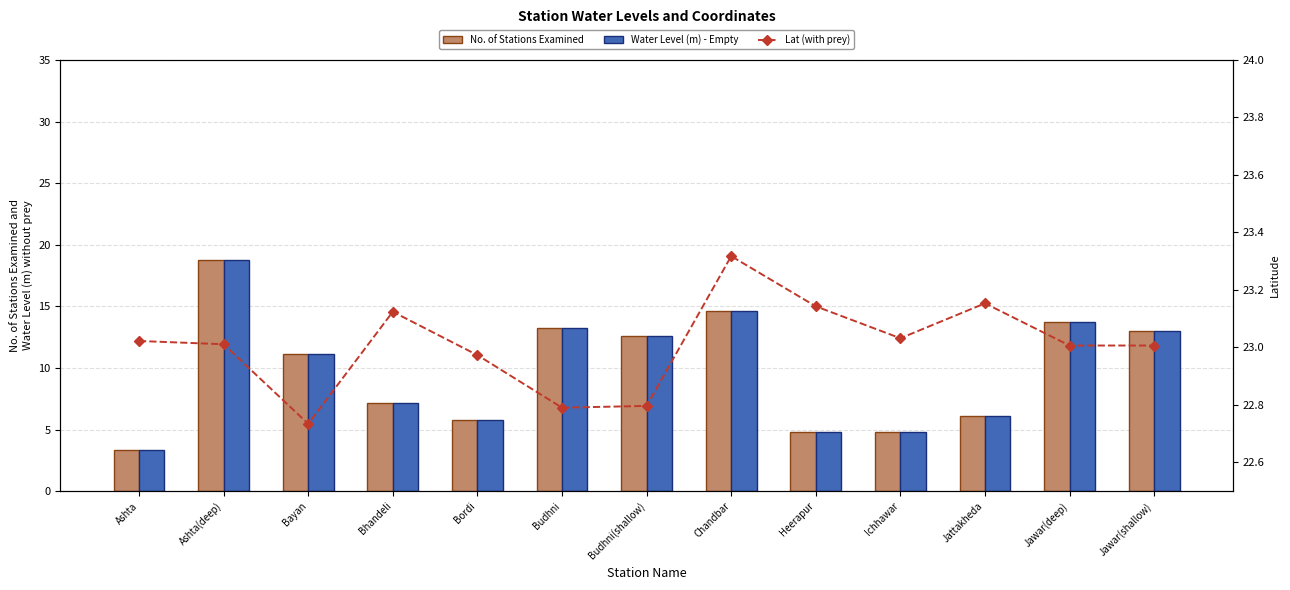

What is the minimum value for No. of Stations Examined?

3.3